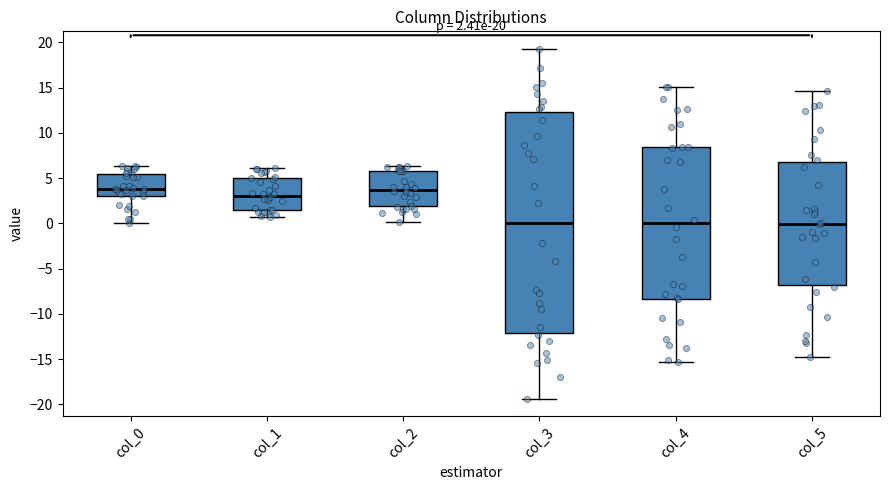

Comparing the boxes themselves (not the whiskers), which one is the tallest?

col_3